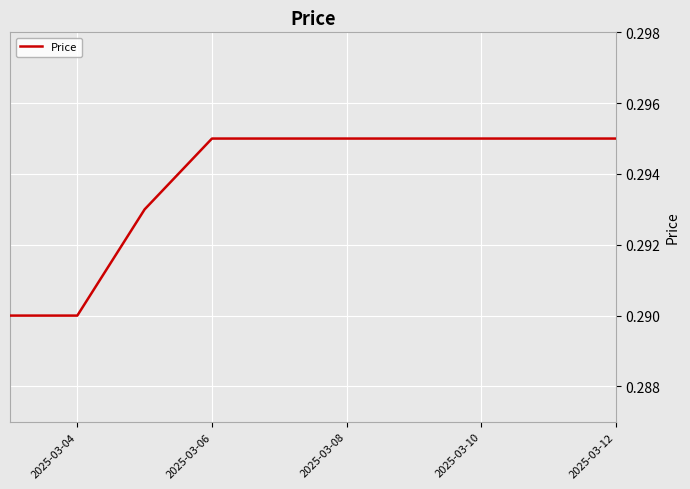

Reading left to right, what are all the values shown in this chart?

0.3	0.3	0.3	0.3	0.3	0.3	0.3	0.3	0.3	0.3